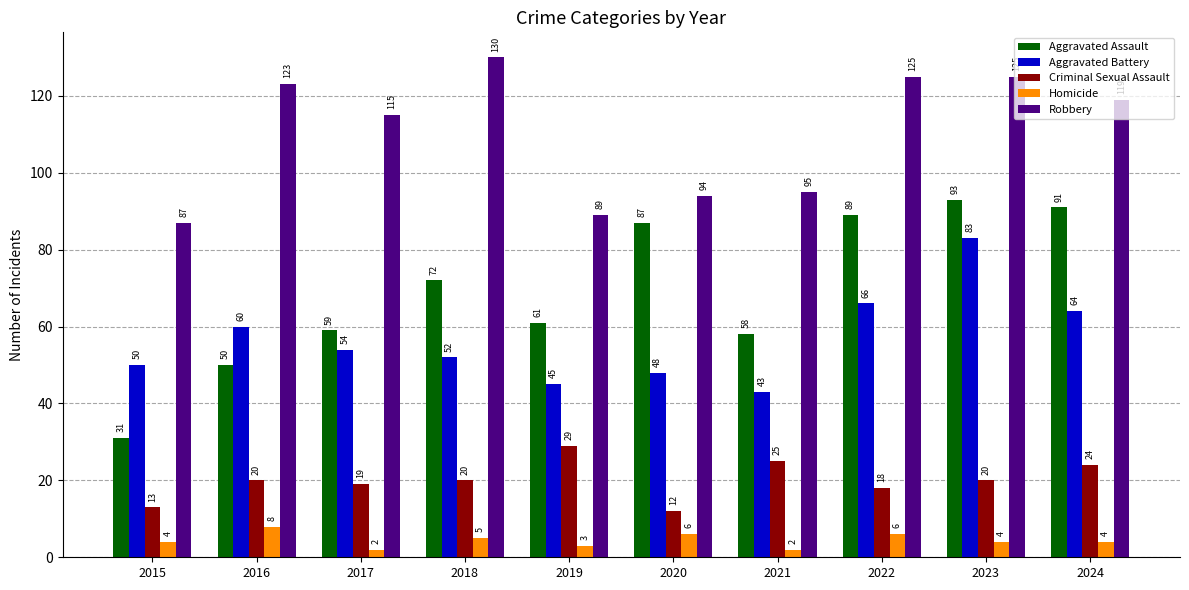

True or false: Aggravated Battery has a value of 26 at 2019.

False